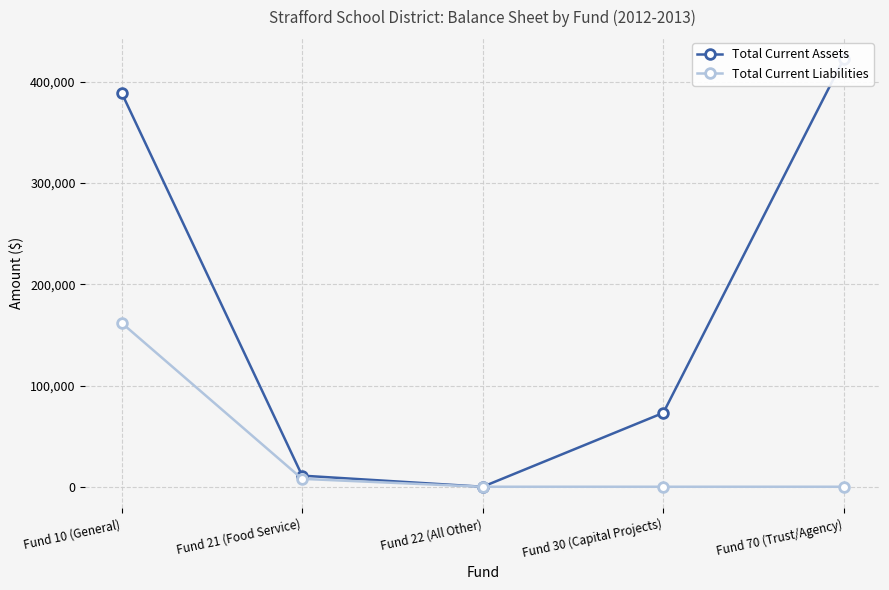

What are all the series names shown in the legend?

Total Current Assets, Total Current Liabilities